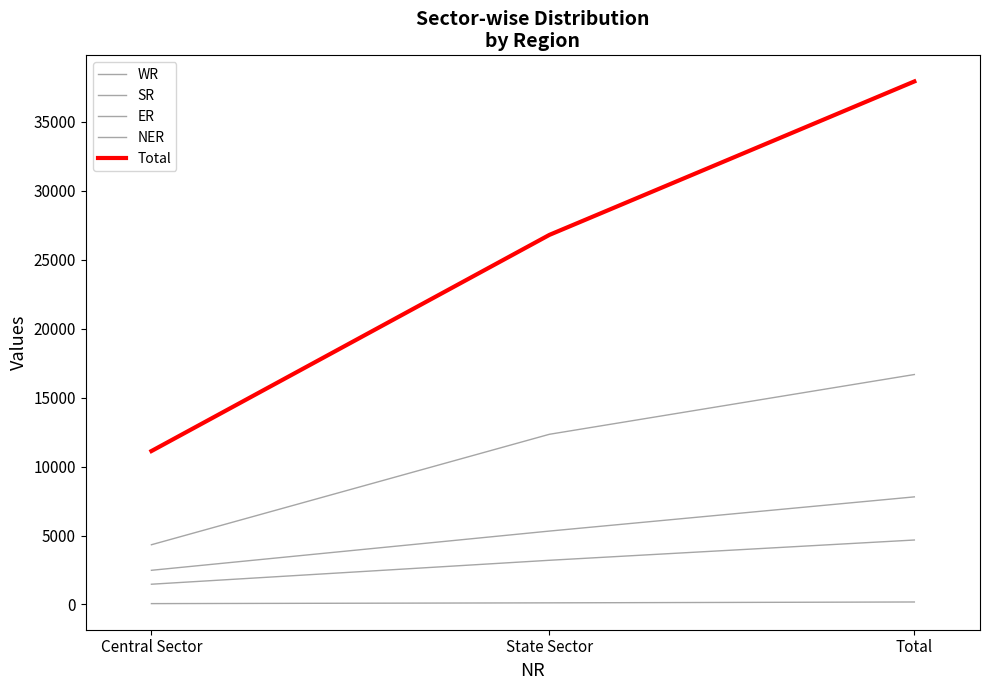

Reading left to right, what are all the values shown in this chart?

WR: 4333	12342	16675
SR: 1470	3206	4676
ER: 2480	5324	7804
NER: 64	119	182
Total: 11126	26801	37926